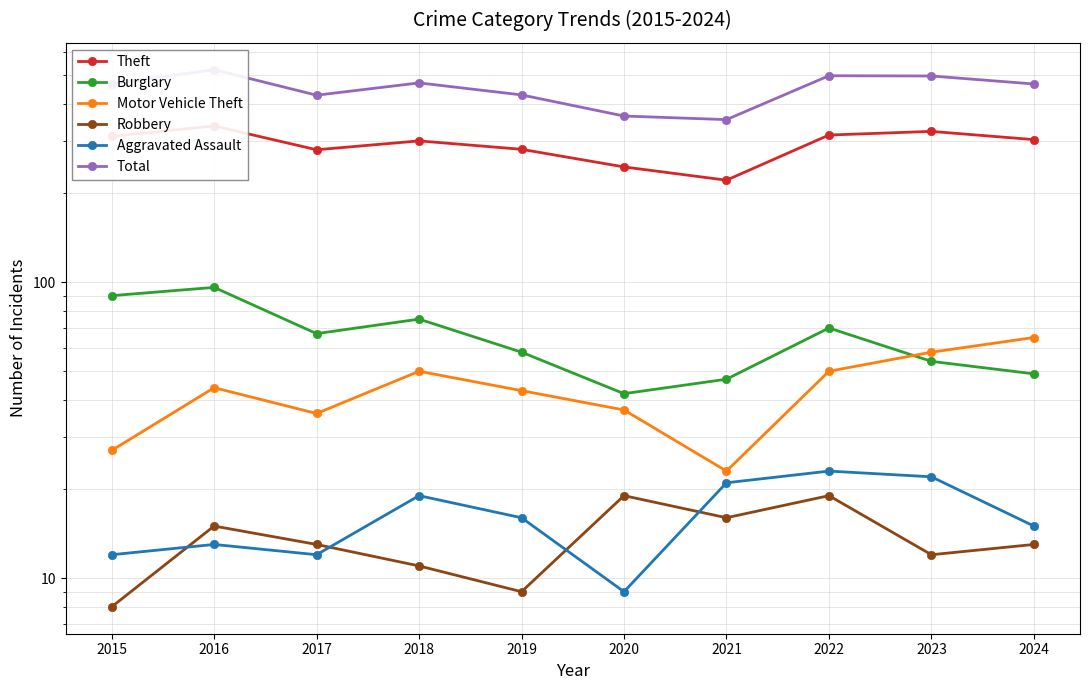

True or false: Robbery has more than 1 interior local peaks.

True